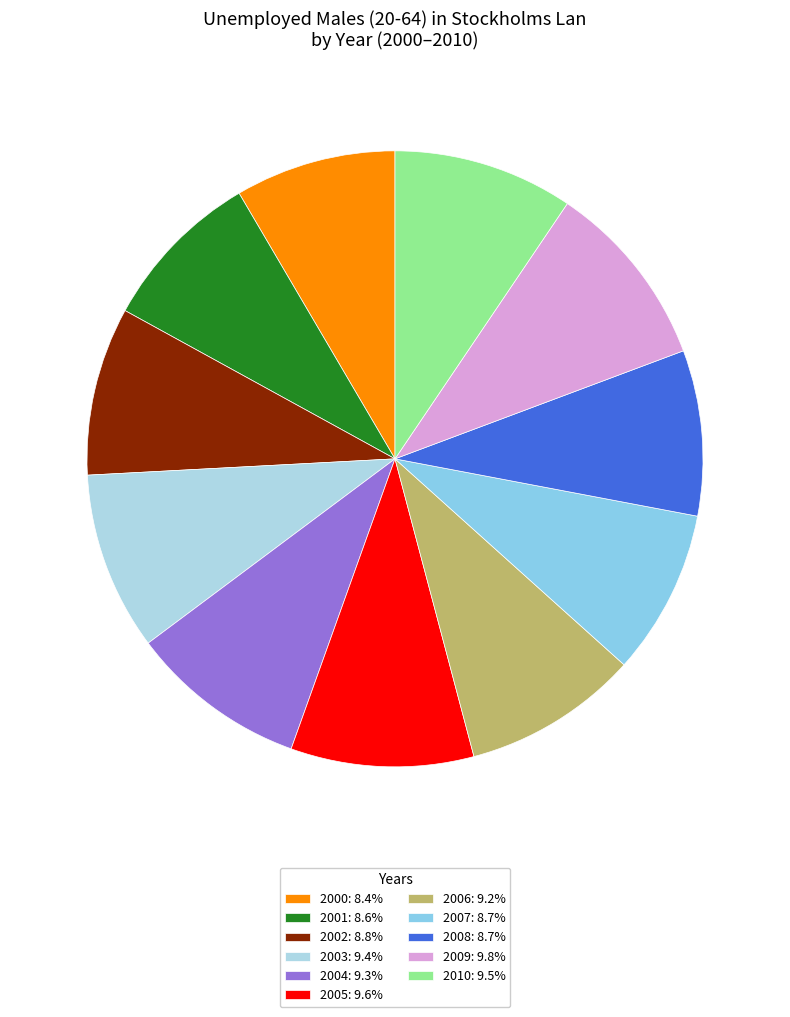

What is the smallest slice in the pie chart?

2000